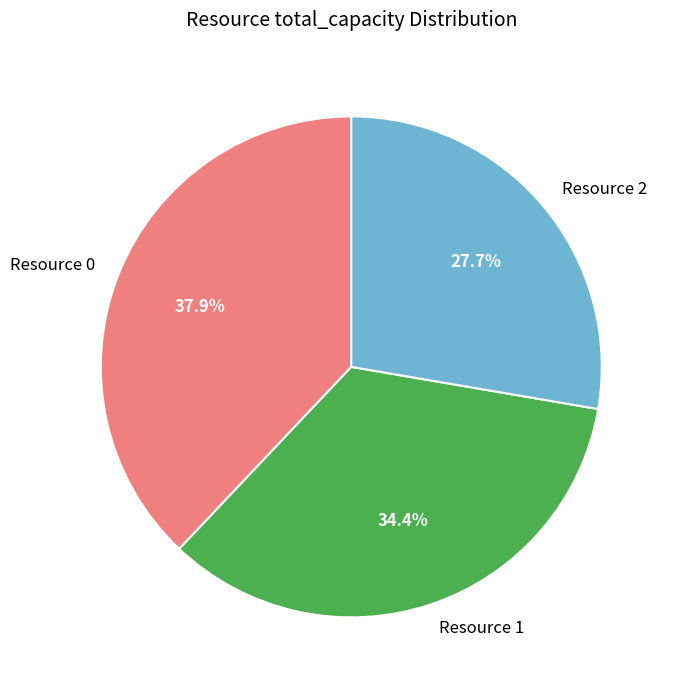

To the nearest percent, what percentage of the pie is Resource 0?

38%